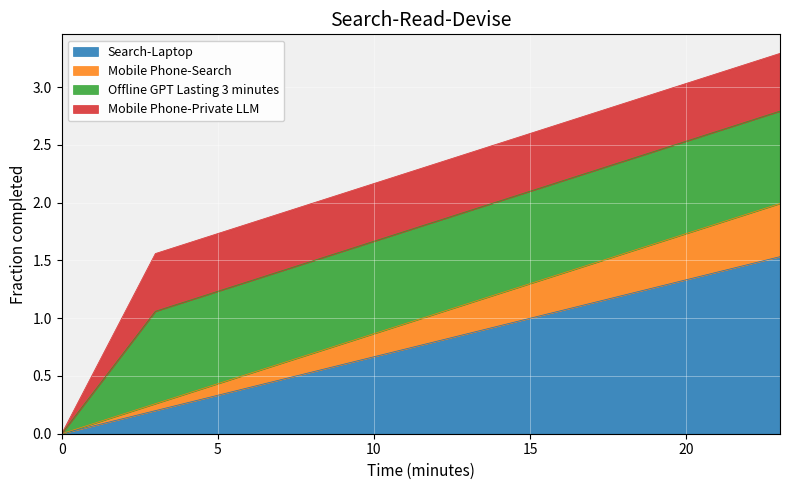

How many values in Search-Laptop are above zero?

23